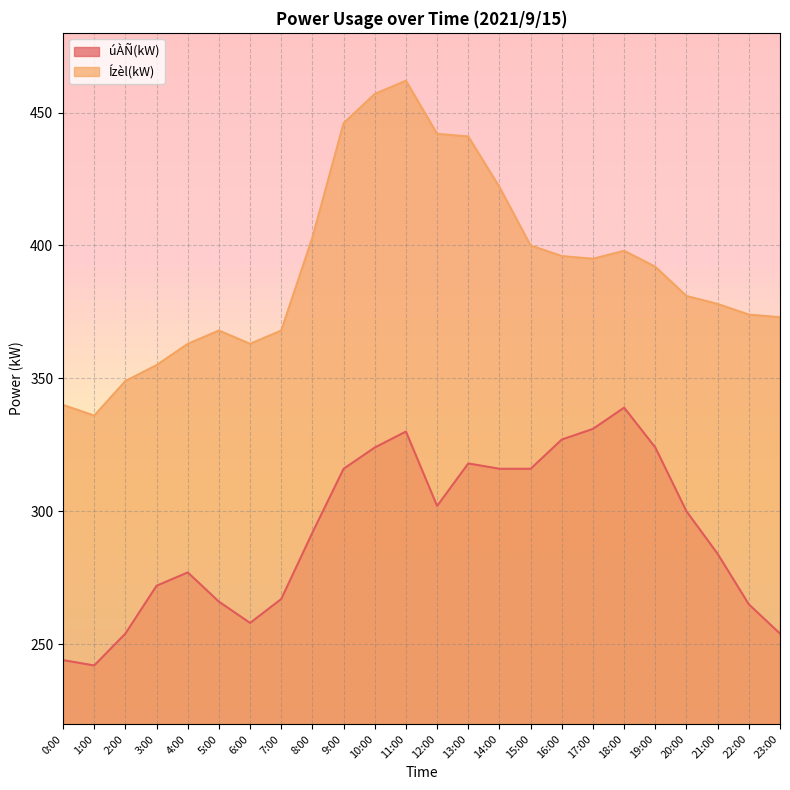

How many data points does each series have?

24